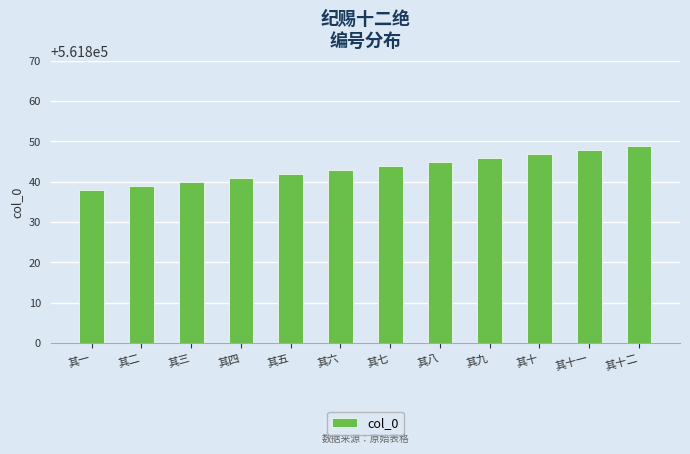

What value does the data have at 其十二, to the nearest 5?

561850